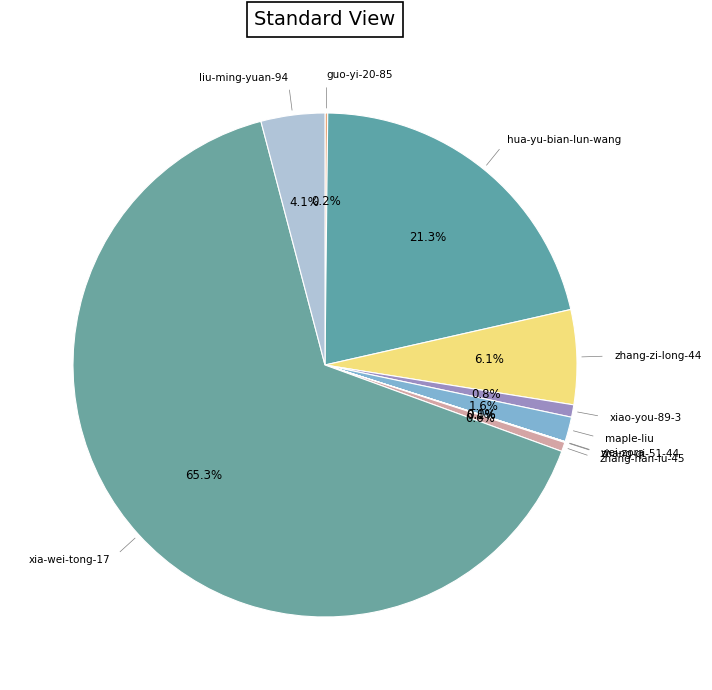

Which slice is the largest?

xia-wei-tong-17